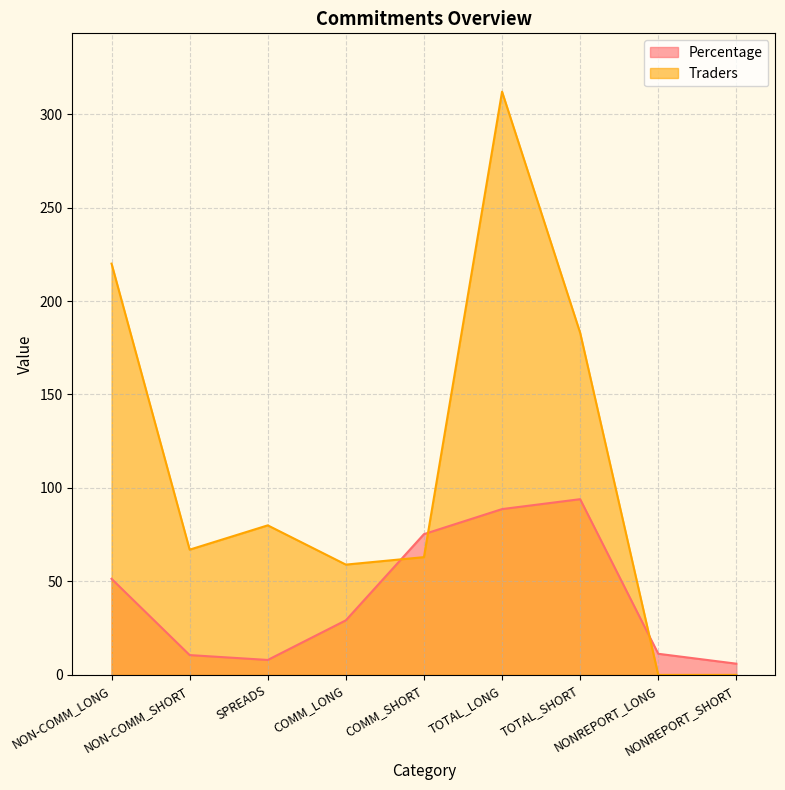

Rank the series at TOTAL_SHORT from lowest to highest value.

Percentage, Traders